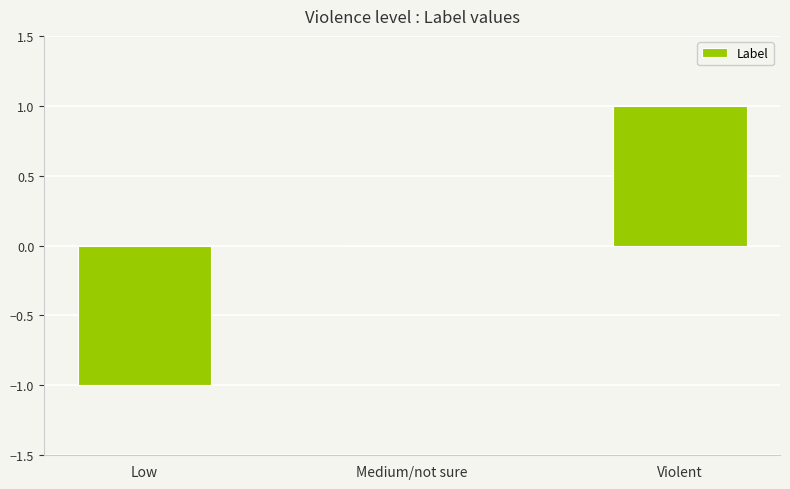

Is it true that the value at Violent is 1?

True